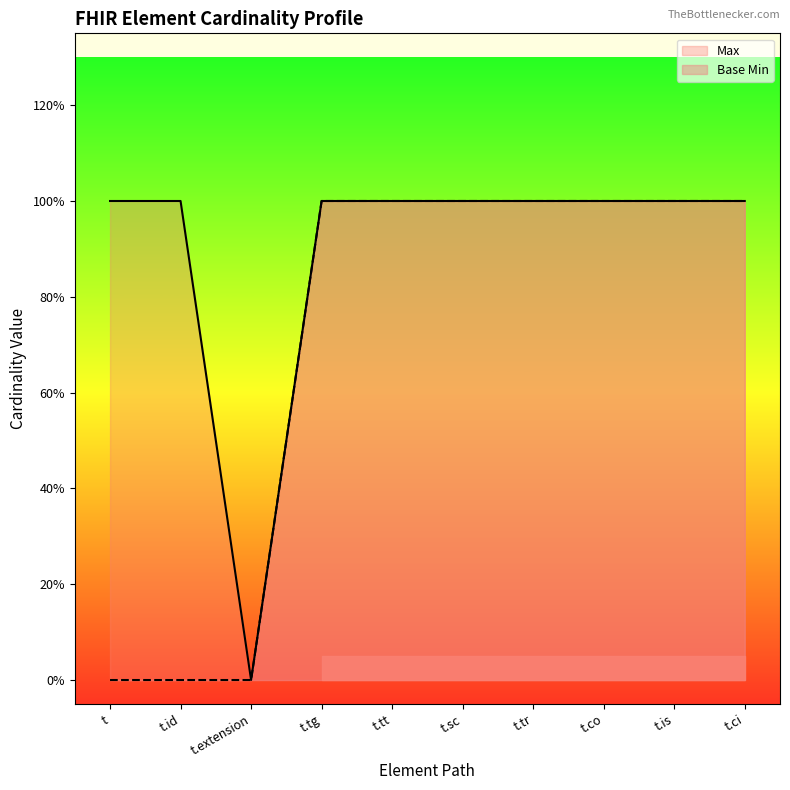

At which label does Max reach its minimum?

t.extension